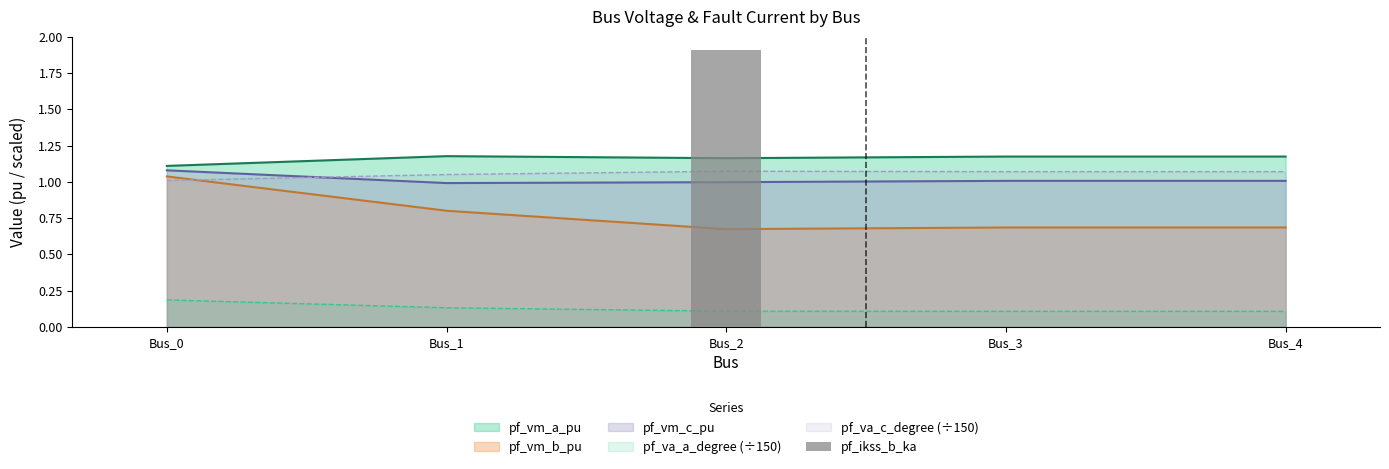

Are the bars grouped side by side (vs. stacked)?

No